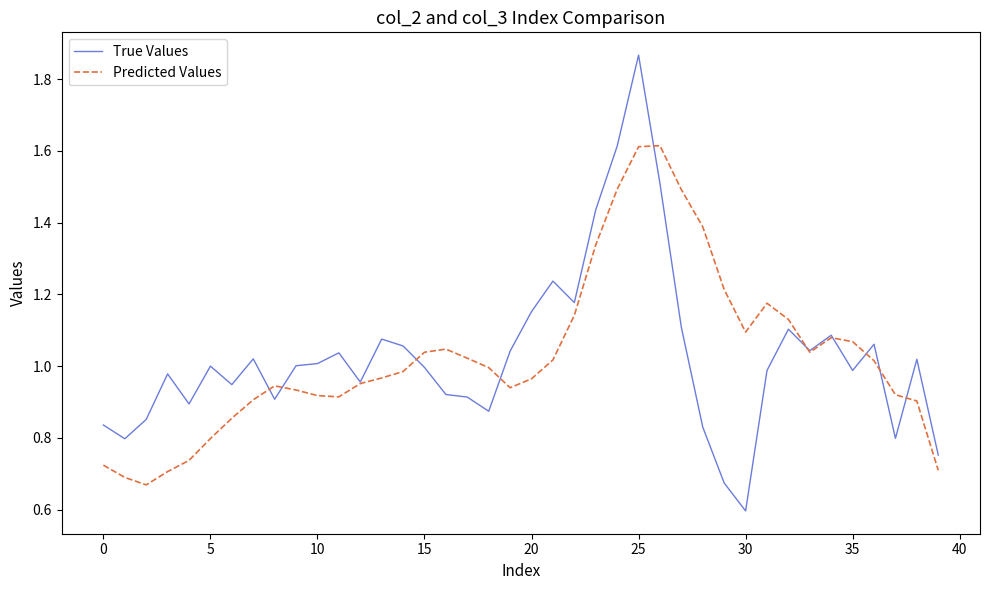

Which series has the widest spread of values?

True Values